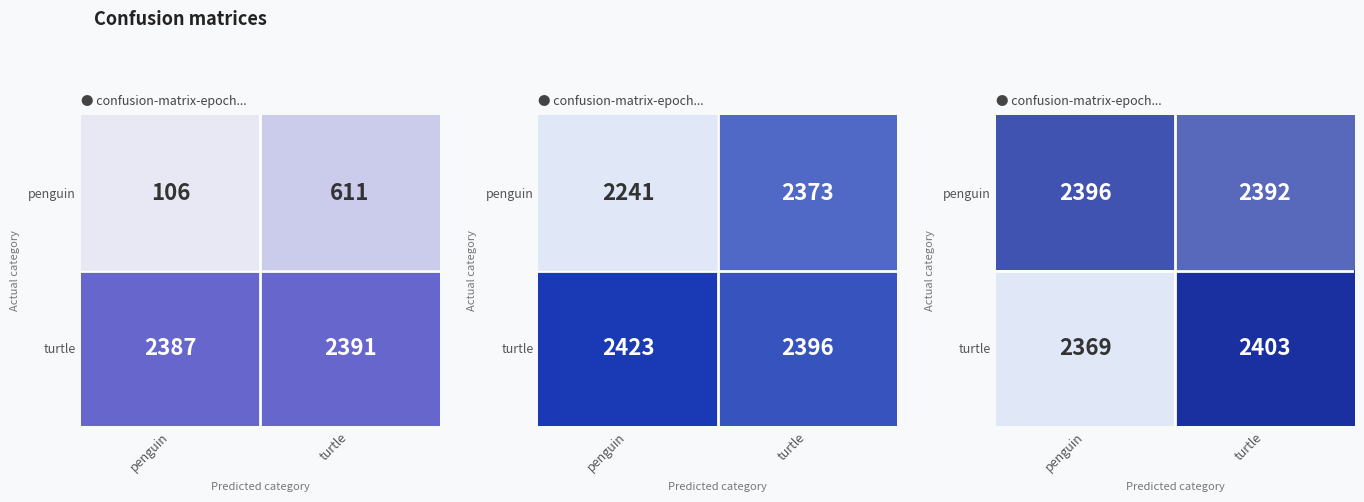

How many data points in turtle are above 2403?

1